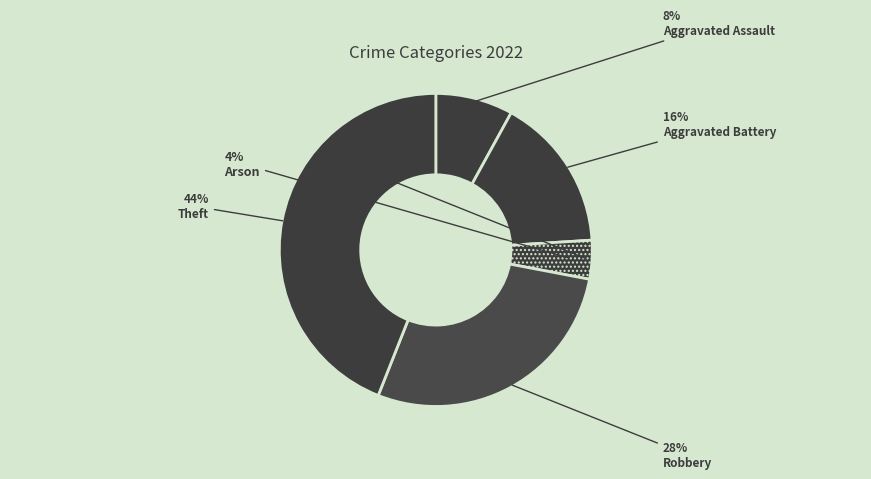

To the nearest percent, what percentage of the pie is Arson?

4%